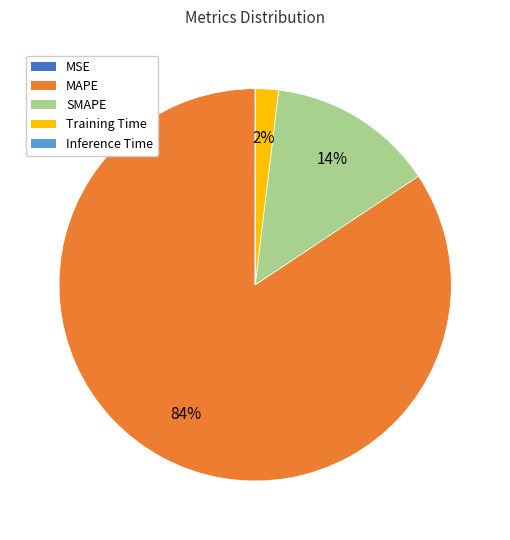

Which category has the biggest portion of the pie?

MAPE